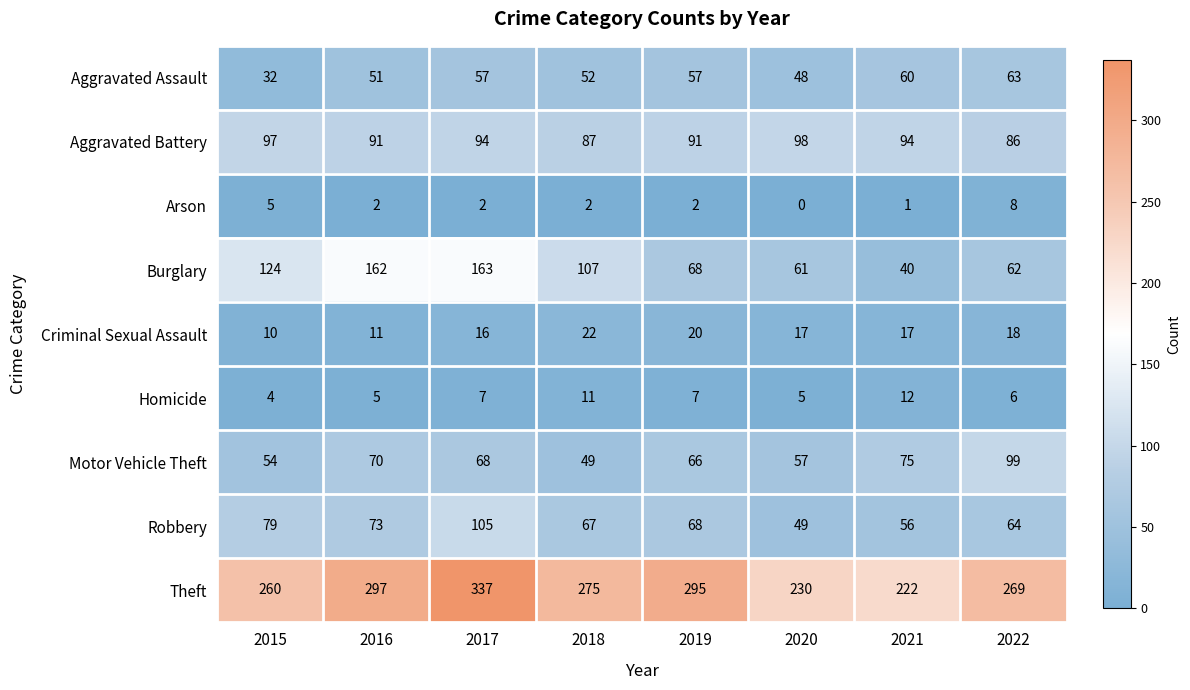

Which series has the largest total across all categories?

Theft